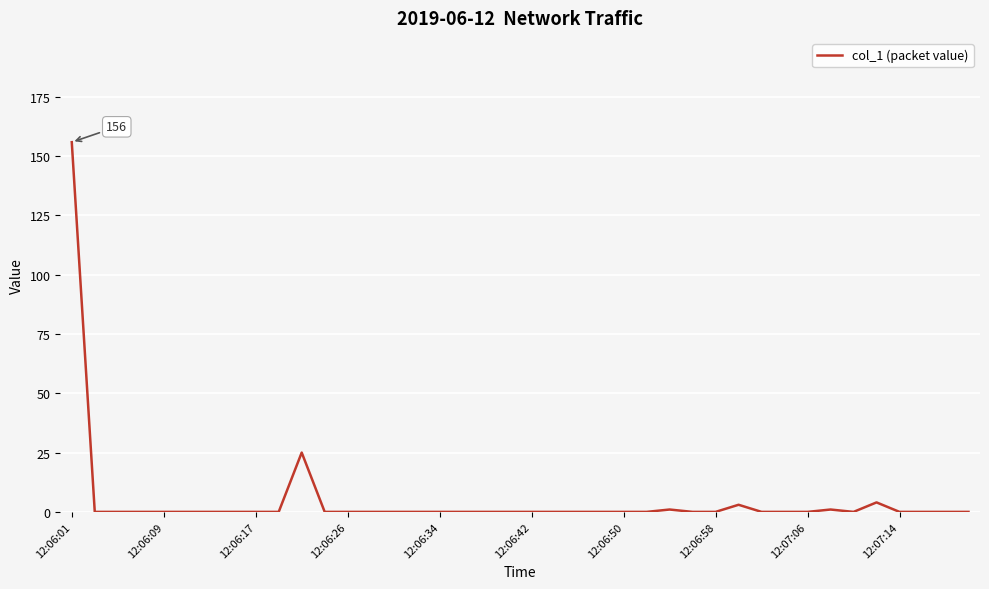

What is the difference between the maximum and minimum values?

155.8